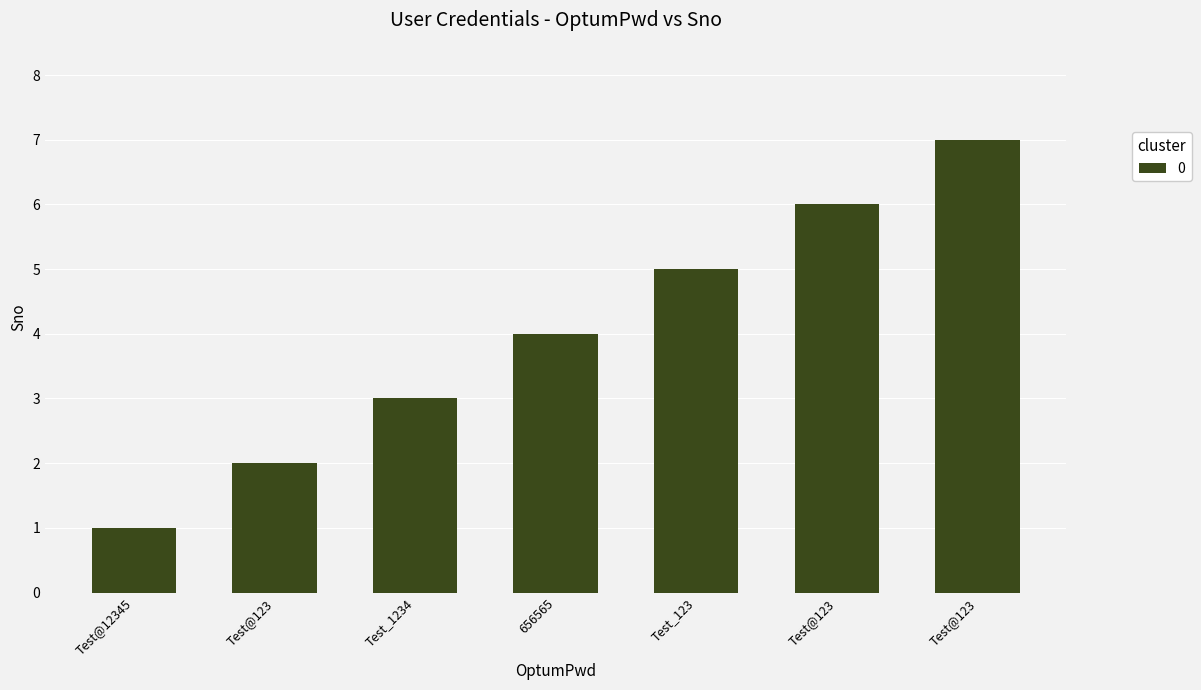

Are the bars horizontal?

No